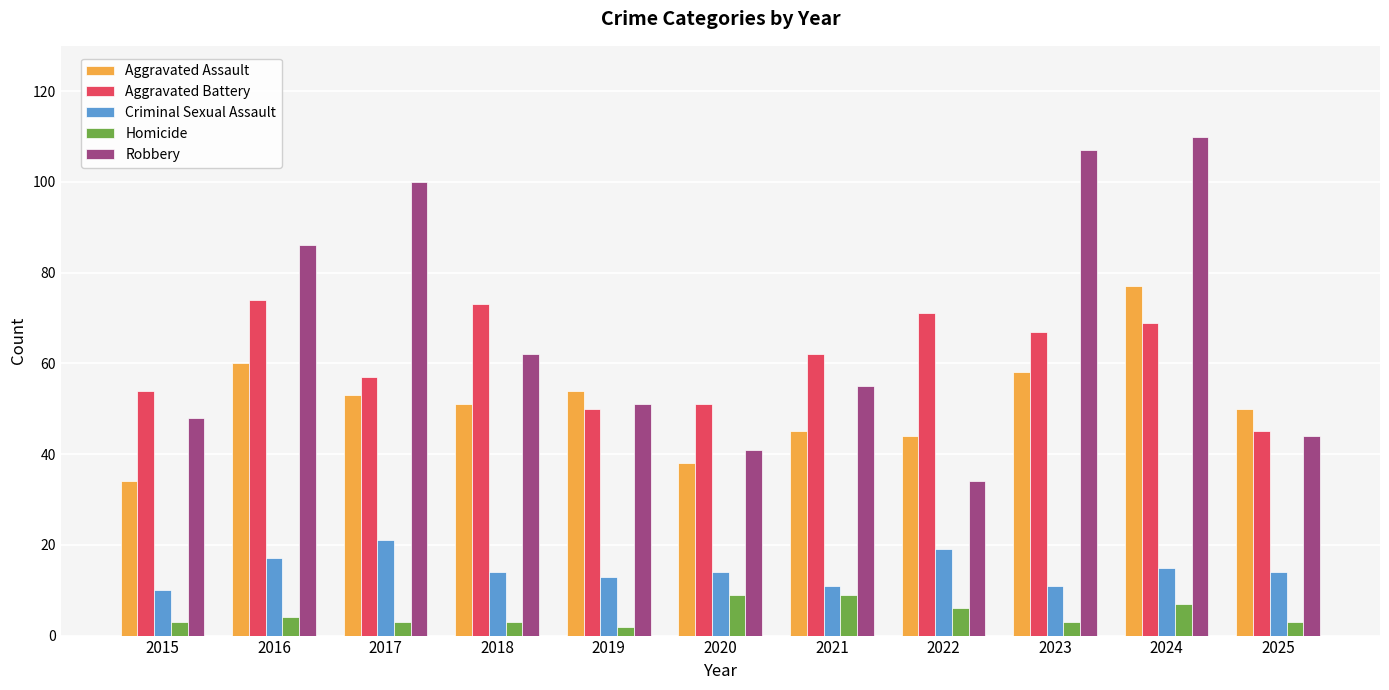

What is the approximate value of Criminal Sexual Assault at 2023, to the nearest 5?

10